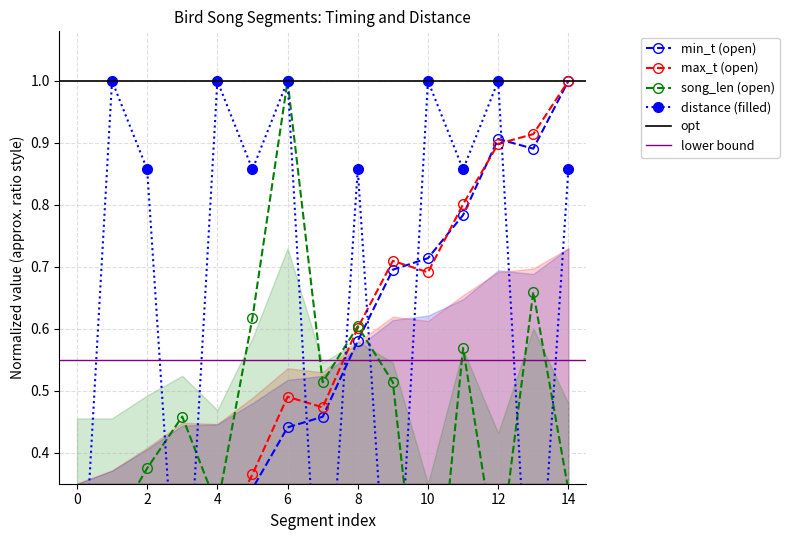

What is the difference between the maximum and minimum values in the song_len series?

1.0